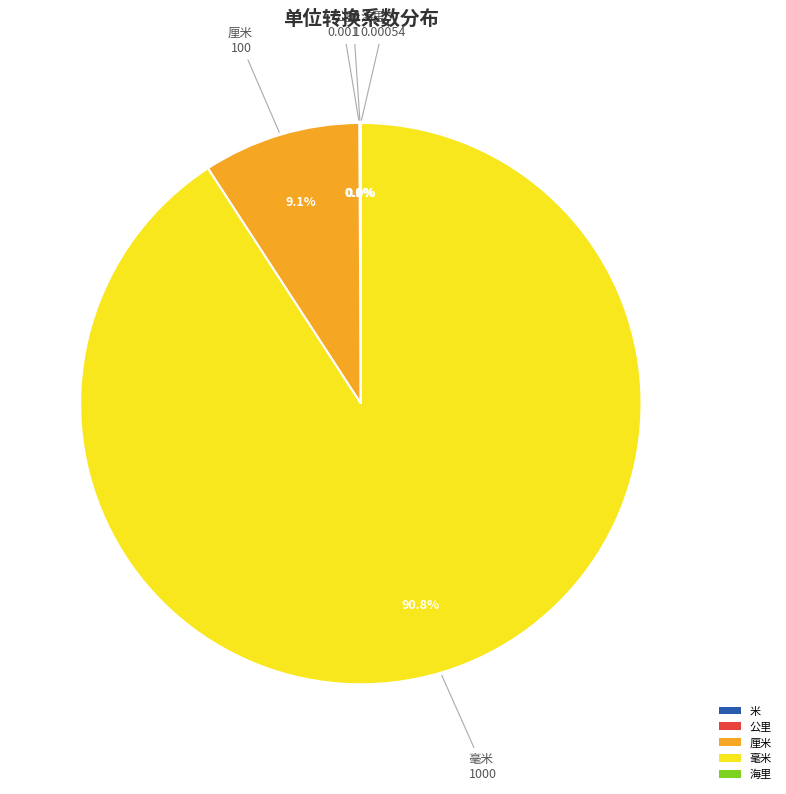

Does any single category account for the majority?

Yes